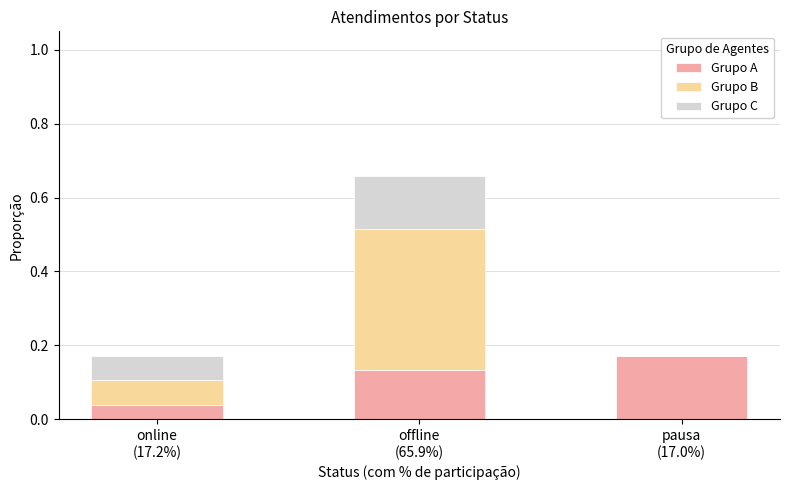

Are the bars horizontal?

No